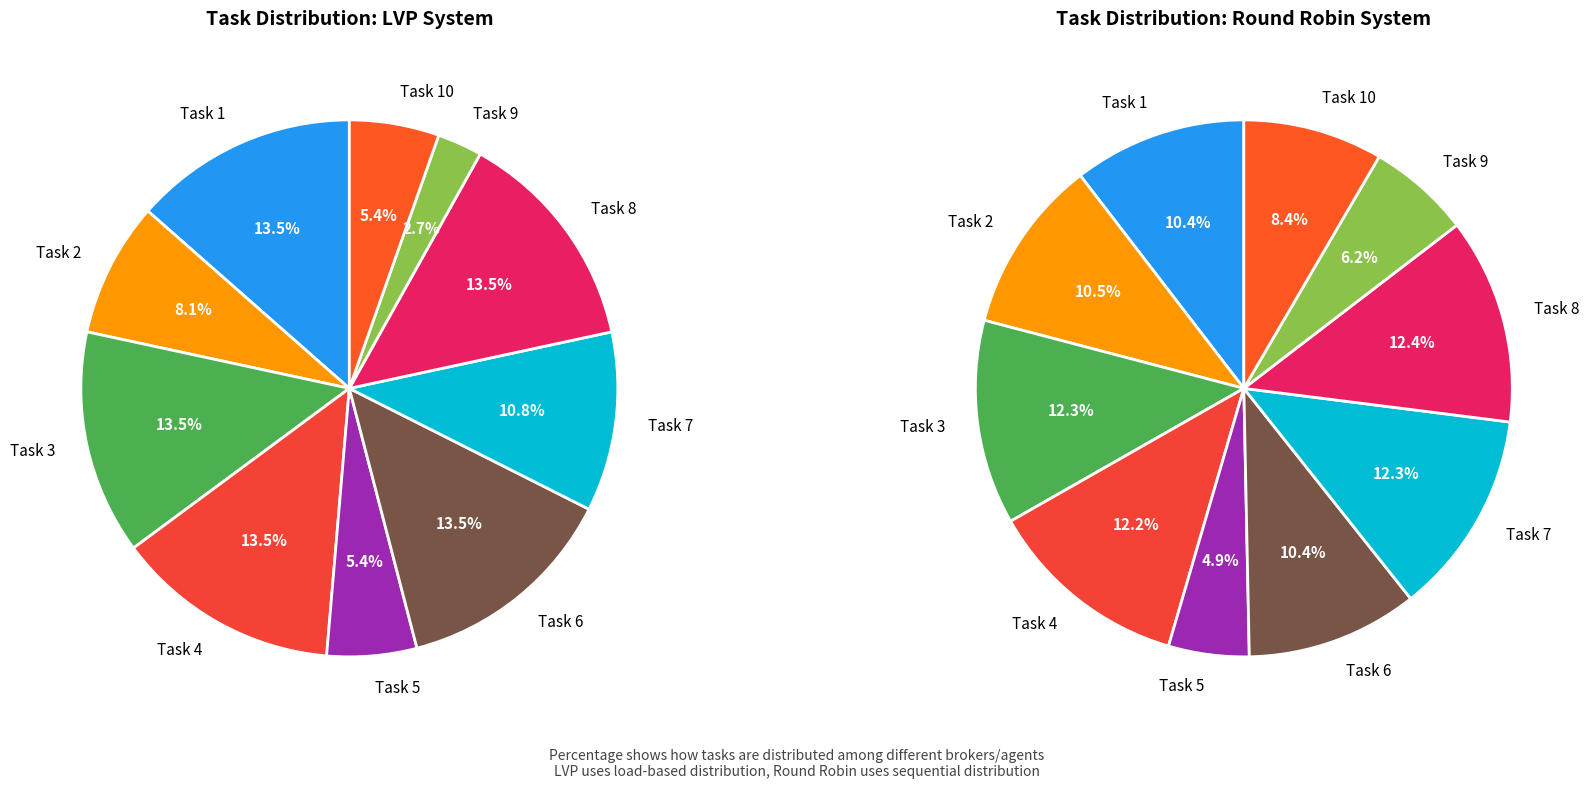

To the nearest percent, what percentage of the pie is Task 2?

10%